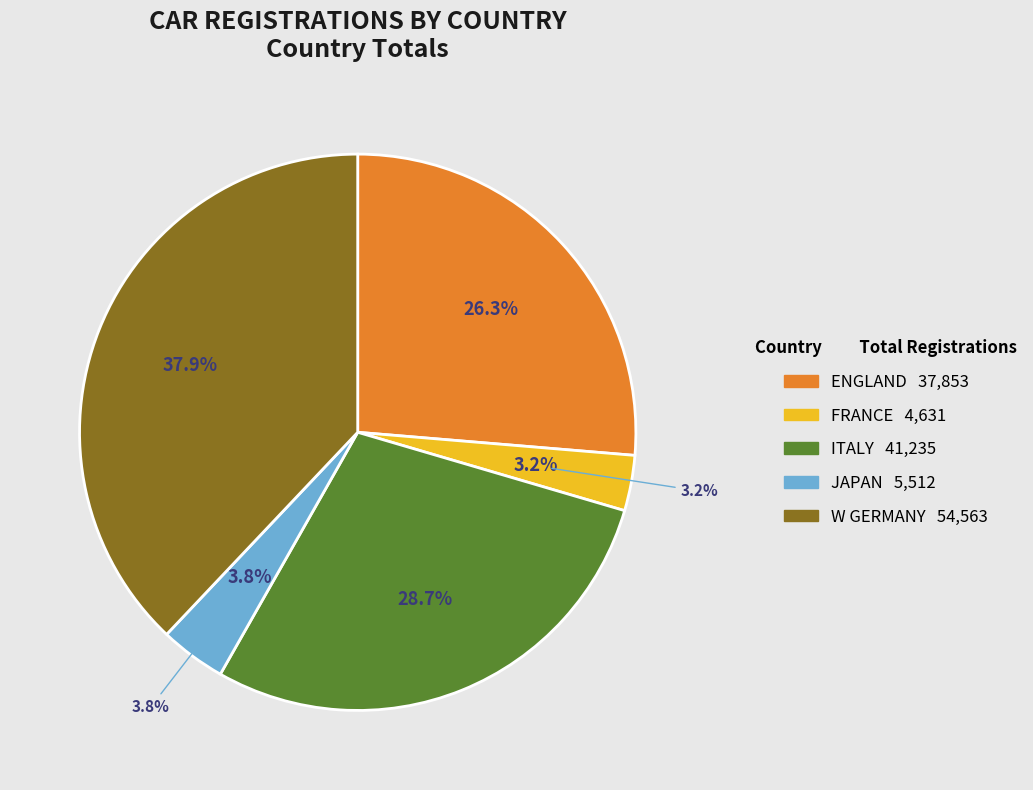

To the nearest percent, what is the difference between the largest and smallest slice percentages?

35%